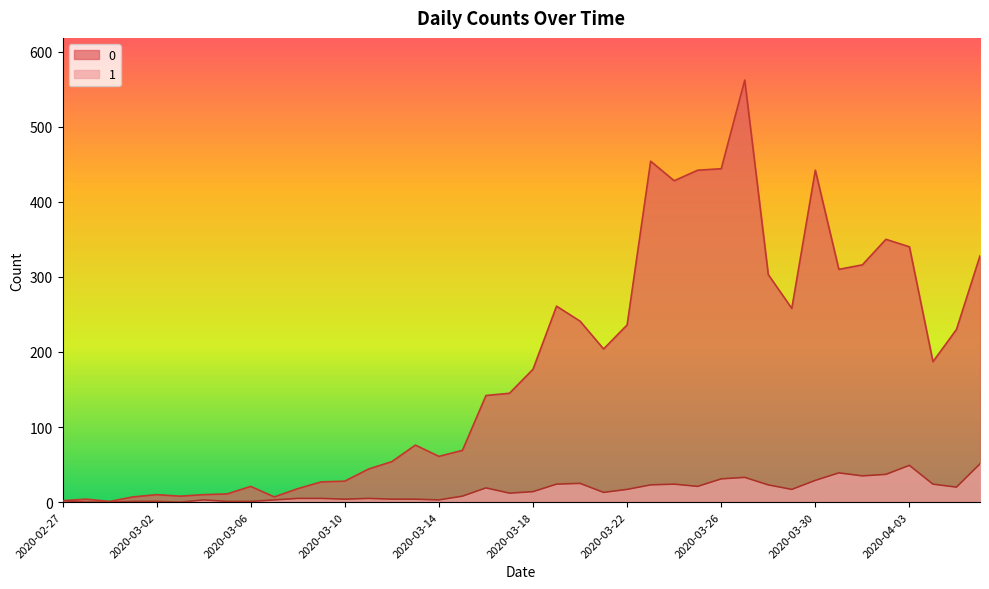

Does the chart display data point markers on the line(s)?

No